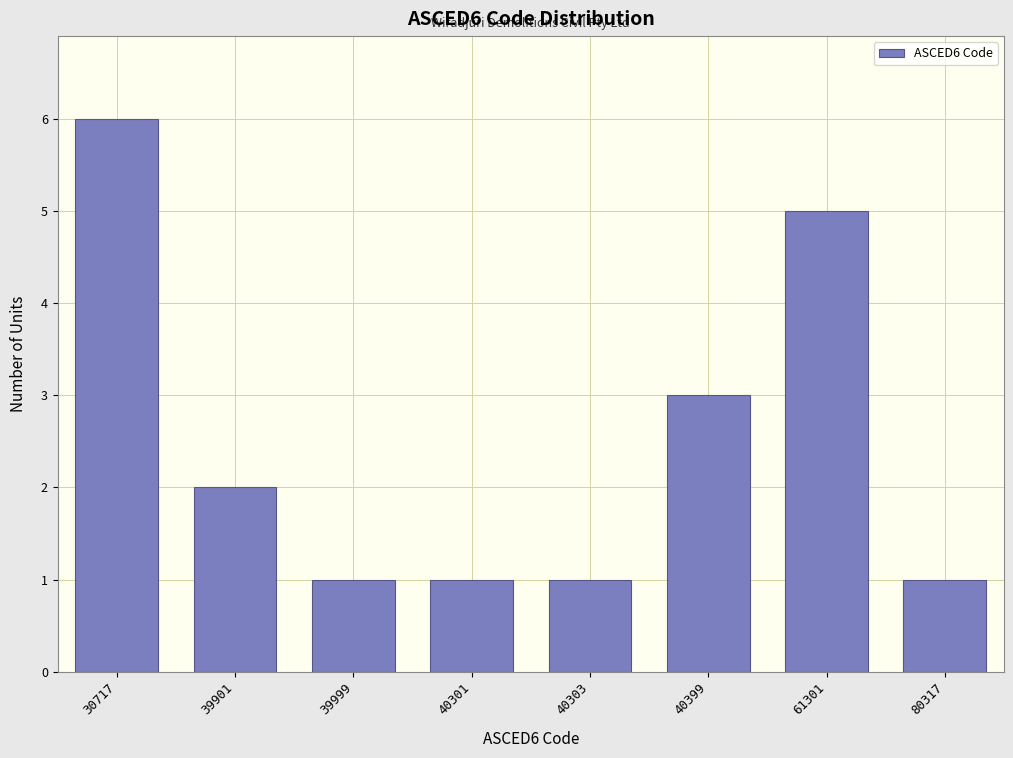

Reading left to right, list all the values displayed in this chart.

30717=6	39901=2	39999=1	40301=1	40303=1	40399=3	61301=5	80317=1